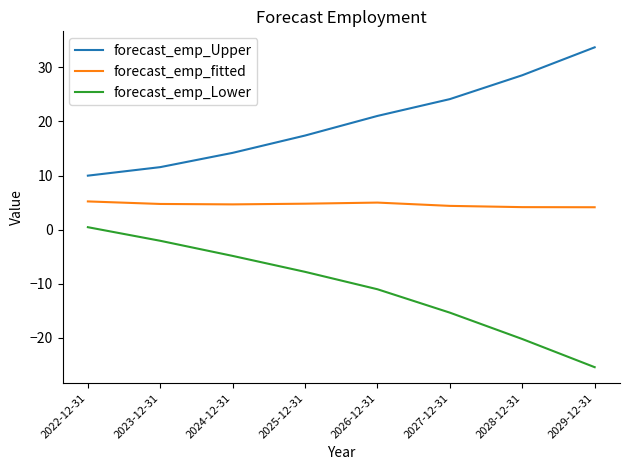

The value of forecast_emp_Lower at 2027-12-31 is -15.4. True or false?

True